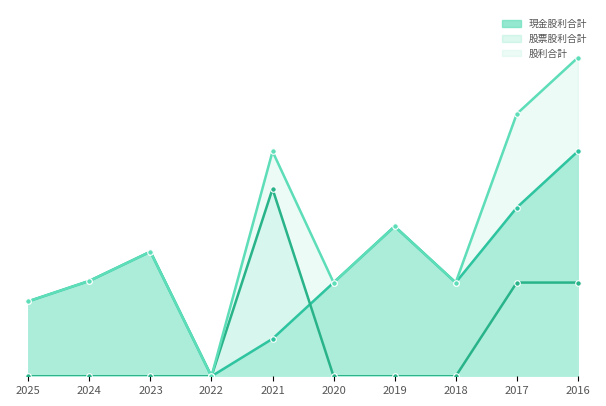

What is the value of the 股利合計 point at the 5th from the left?

1.2